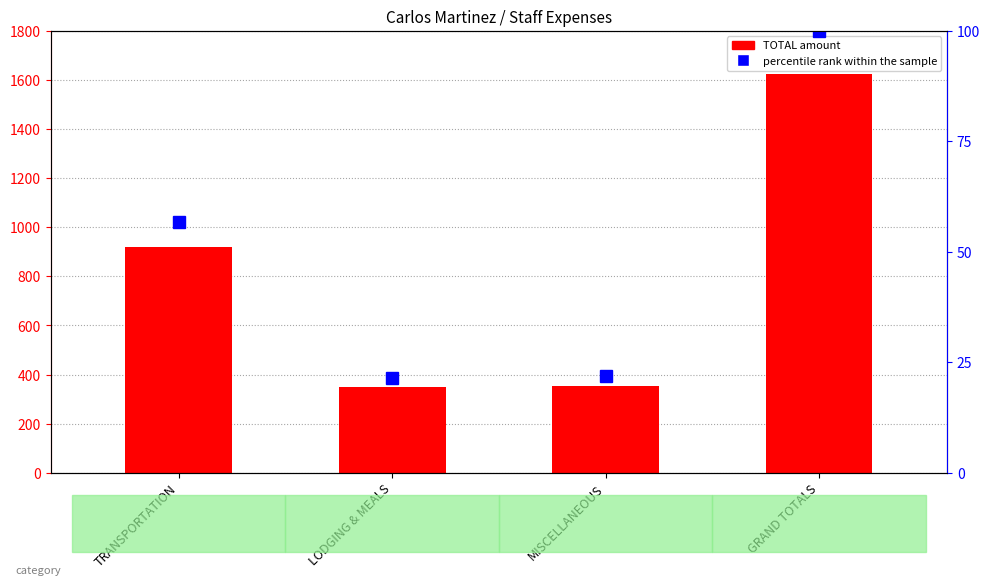

What is the label of the 2nd bar from the right?

MISCELLANEOUS